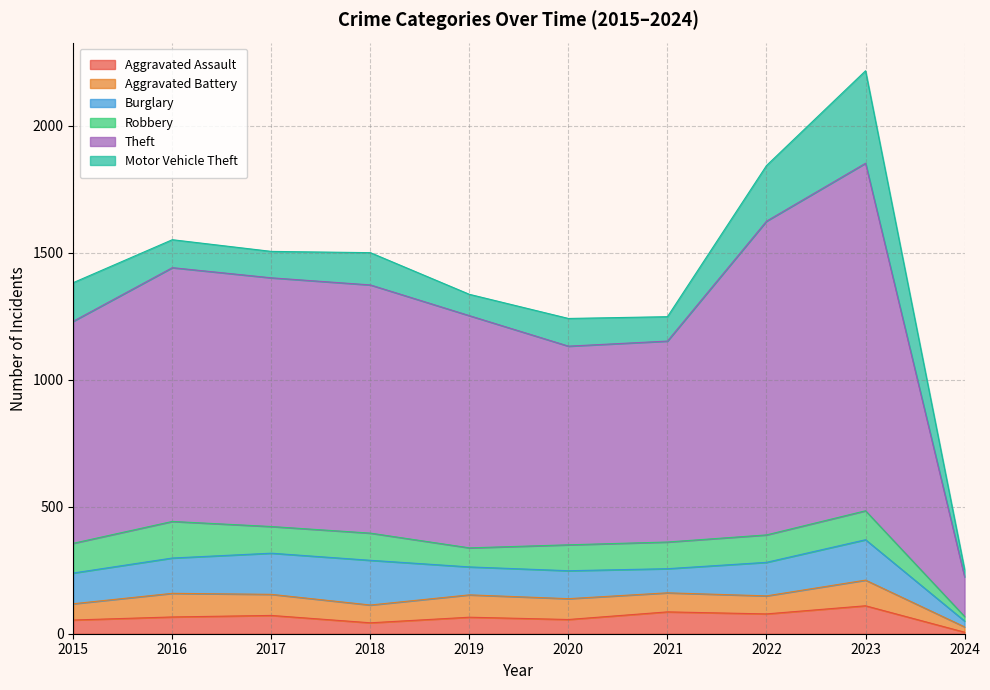

Which category has the lowest value across all series?

2024